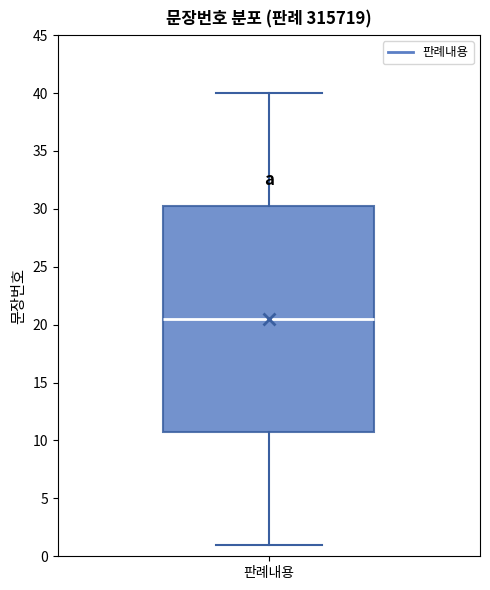

Transcribe this box plot: give where the median line is, the range the box spans, and where the two whiskers end, as read against the y-axis. The values are not printed on the chart, so give them approximately, as read against the axis.

median 20.5, box 11.0 to 30.5, whiskers 1.0 to 40.0